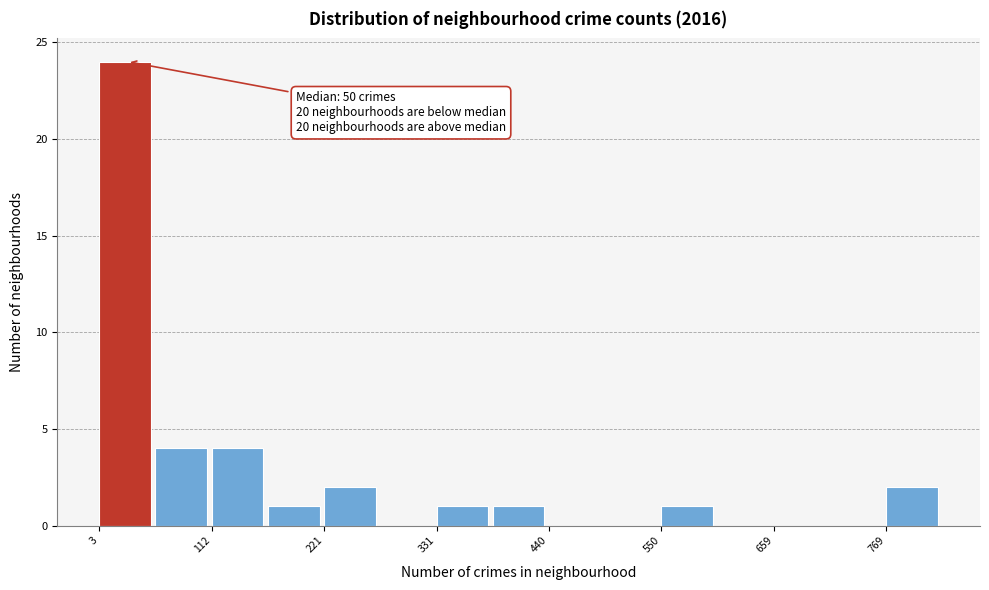

Read against the x-axis, roughly where is the centre of the tallest bar?

20